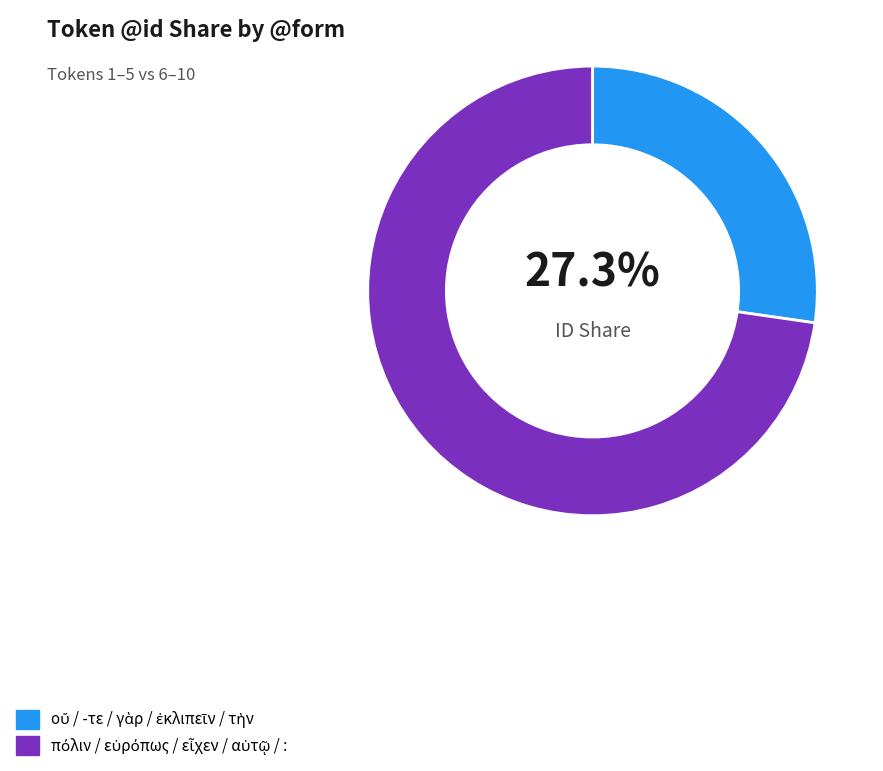

Is there a majority slice in this chart?

Yes